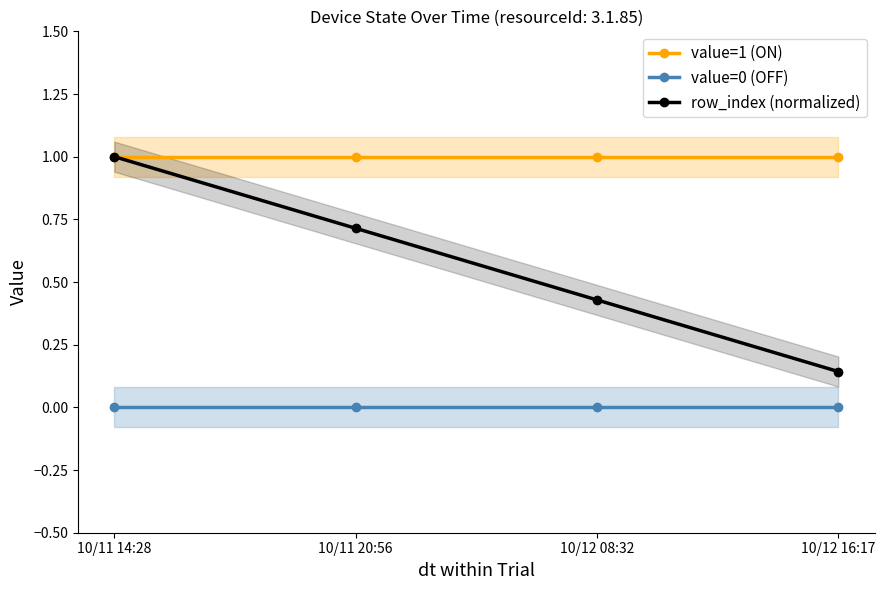

True or false: value=0 (OFF) has more than 0 points higher than both neighbors.

False